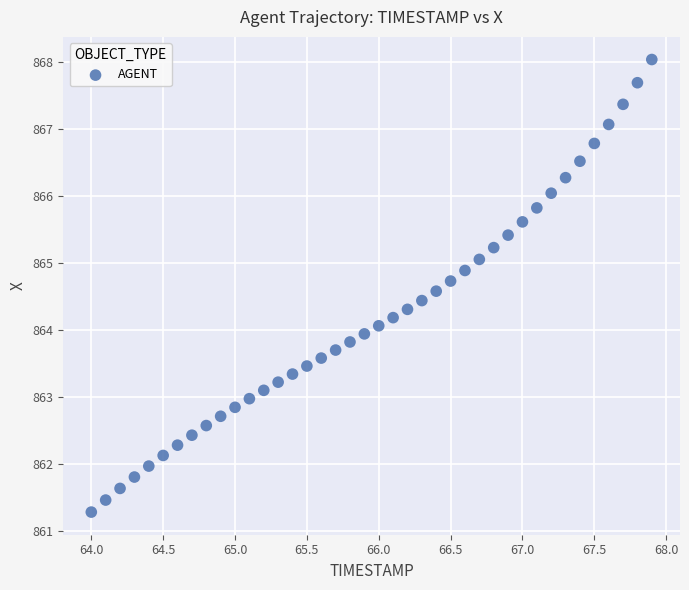

What is the range of Y values (max minus min)?

6.8